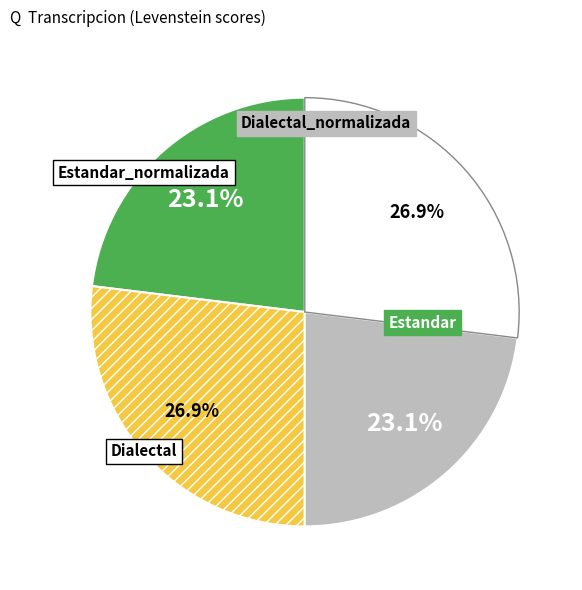

Does any single category account for the majority?

No